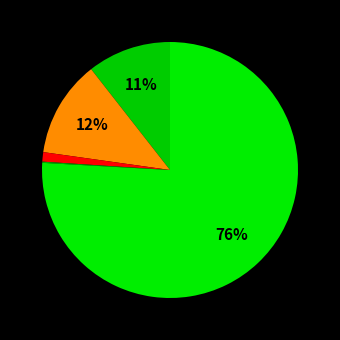

Count the number of slices in the pie.

5